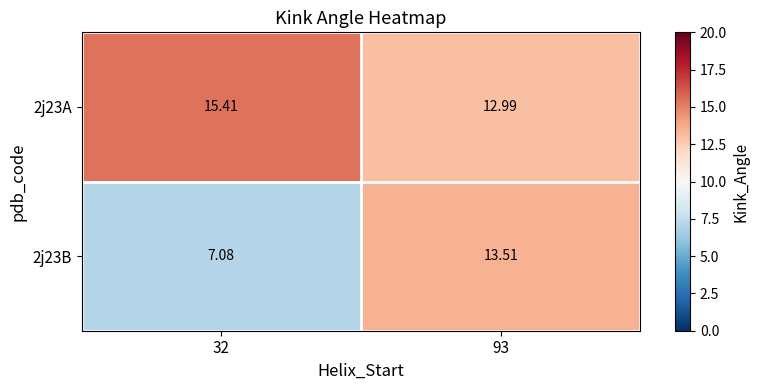

How many categories are shown in the chart?

2